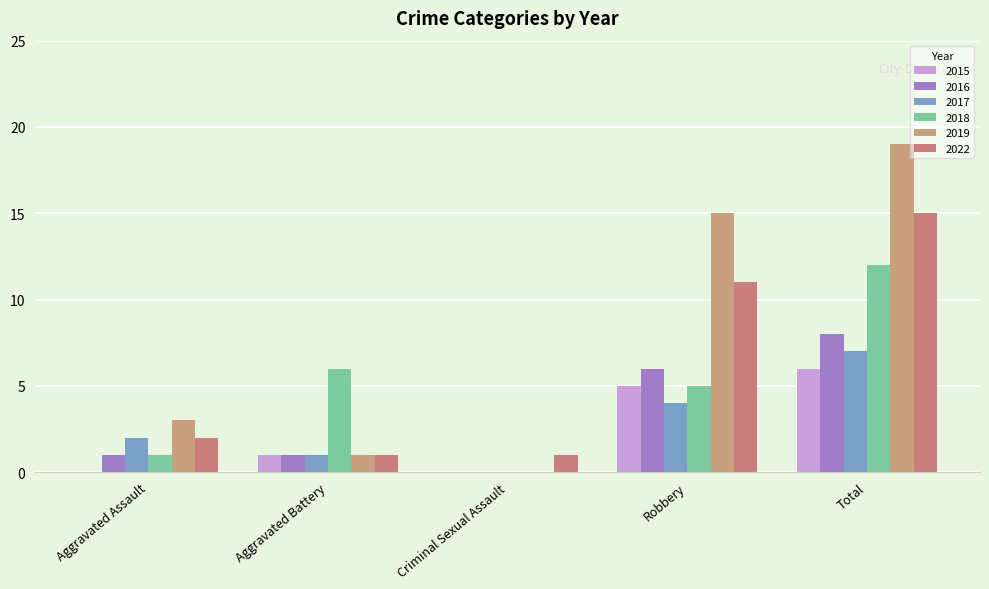

How many series are shown in this chart?

6